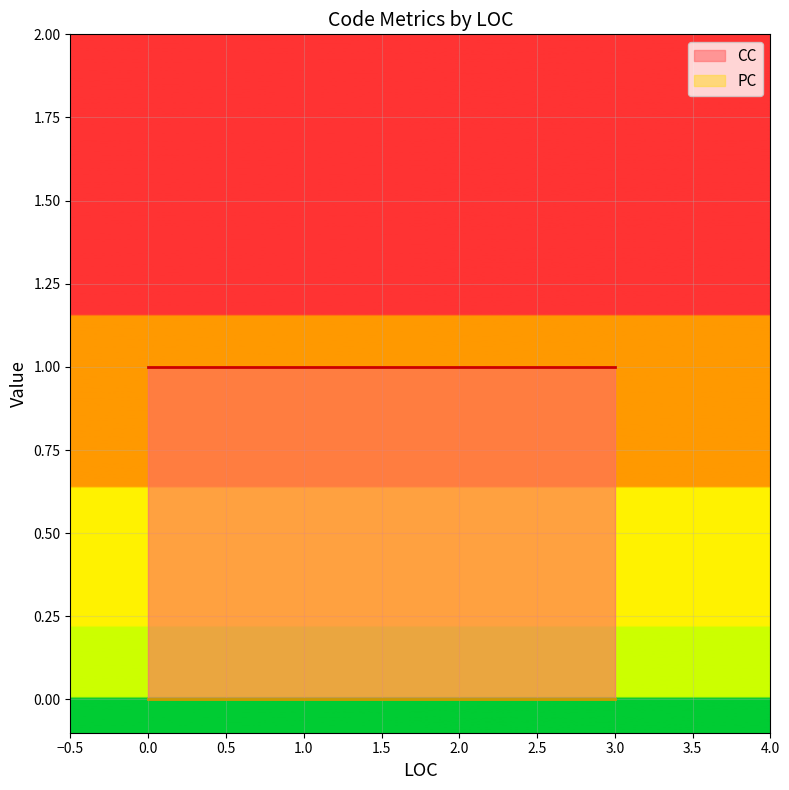

Between 0 and 3, which series saw the biggest shift?

CC